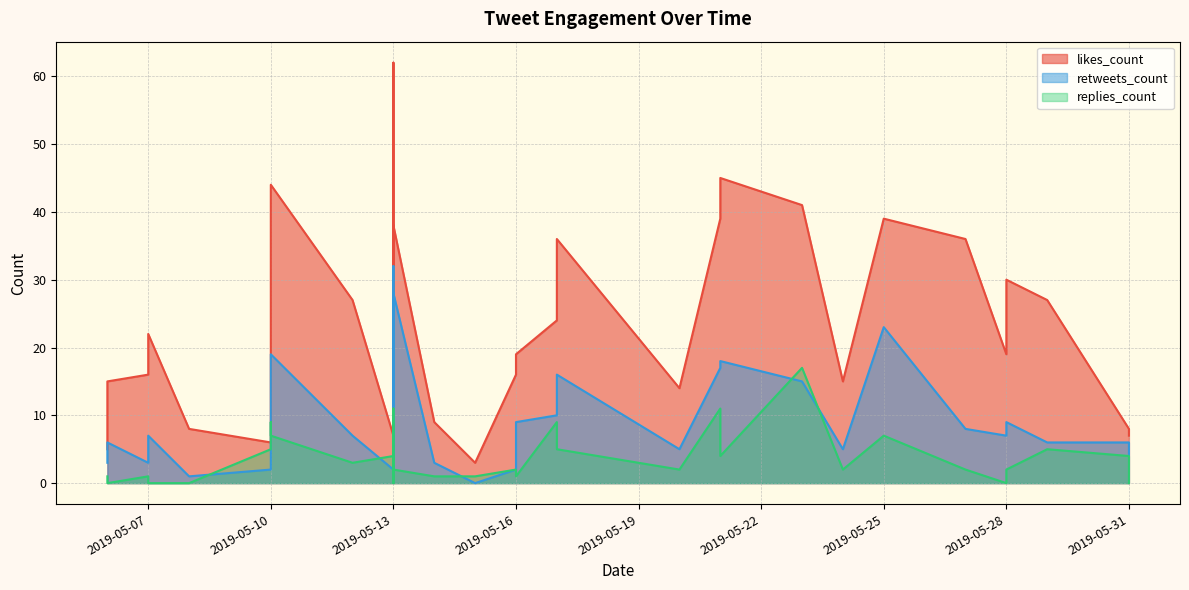

Reading right to left, what are all the values shown in this chart?

likes_count: 2019-05-06=15	2019-05-06=5	2019-05-07=22	2019-05-07=16	2019-05-08=8	2019-05-10=44	2019-05-10=23	2019-05-10=6	2019-05-12=27	2019-05-13=38	2019-05-13=8	2019-05-13=6	2019-05-13=48	2019-05-13=62	2019-05-13=8	2019-05-13=4	2019-05-13=7	2019-05-14=9	2019-05-15=3	2019-05-16=19	2019-05-16=16	2019-05-17=36	2019-05-17=24	2019-05-20=14	2019-05-21=45	2019-05-21=39	2019-05-23=41	2019-05-24=15	2019-05-25=39	2019-05-27=36	2019-05-28=30	2019-05-28=19	2019-05-29=27	2019-05-31=7	2019-05-31=8
retweets_count: 2019-05-06=6	2019-05-06=3	2019-05-07=7	2019-05-07=3	2019-05-08=1	2019-05-10=19	2019-05-10=14	2019-05-10=2	2019-05-12=7	2019-05-13=28	2019-05-13=5	2019-05-13=2	2019-05-13=19	2019-05-13=32	2019-05-13=4	2019-05-13=1	2019-05-13=2	2019-05-14=3	2019-05-15=0	2019-05-16=9	2019-05-16=2	2019-05-17=16	2019-05-17=10	2019-05-20=5	2019-05-21=18	2019-05-21=17	2019-05-23=15	2019-05-24=5	2019-05-25=23	2019-05-27=8	2019-05-28=9	2019-05-28=7	2019-05-29=6	2019-05-31=4	2019-05-31=6
replies_count: 2019-05-06=0	2019-05-06=1	2019-05-07=0	2019-05-07=1	2019-05-08=0	2019-05-10=7	2019-05-10=9	2019-05-10=5	2019-05-12=3	2019-05-13=2	2019-05-13=2	2019-05-13=0	2019-05-13=2	2019-05-13=11	2019-05-13=1	2019-05-13=1	2019-05-13=4	2019-05-14=1	2019-05-15=1	2019-05-16=1	2019-05-16=2	2019-05-17=5	2019-05-17=9	2019-05-20=2	2019-05-21=4	2019-05-21=11	2019-05-23=17	2019-05-24=2	2019-05-25=7	2019-05-27=2	2019-05-28=2	2019-05-28=0	2019-05-29=5	2019-05-31=0	2019-05-31=4